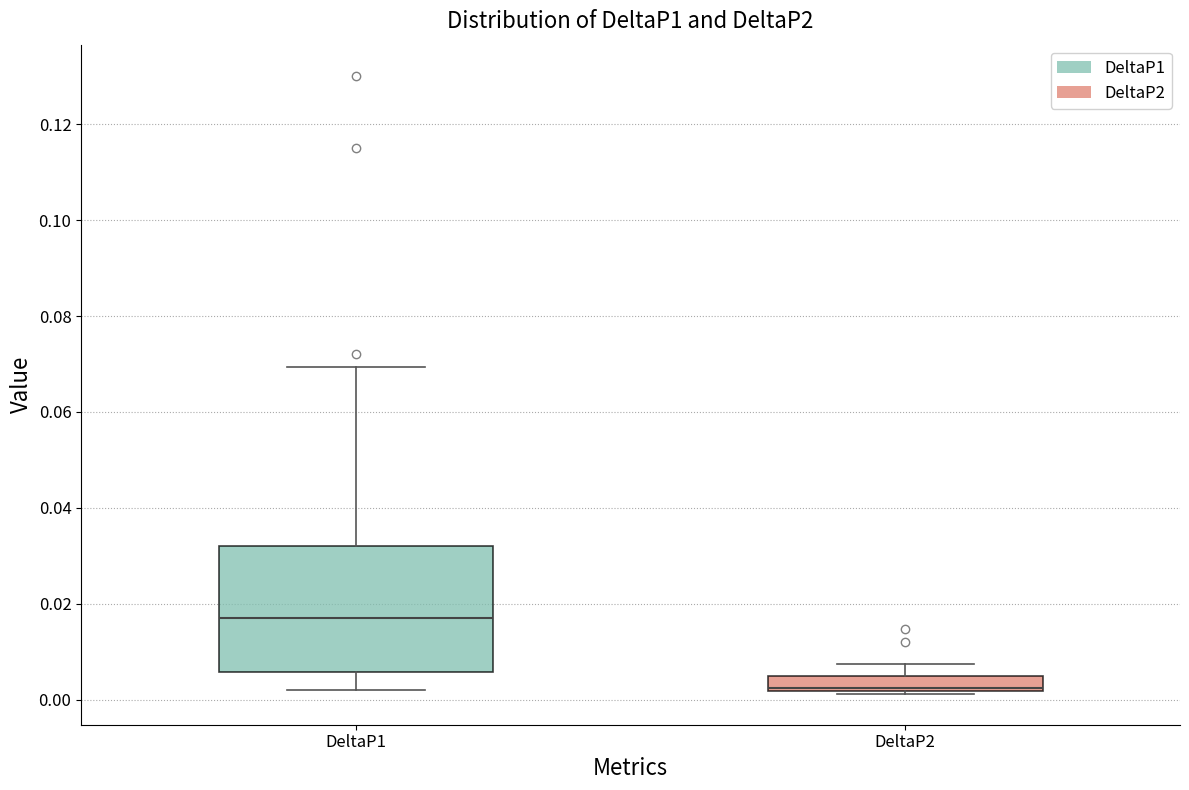

Where does the upper whisker of the box for DeltaP2 end on the y-axis? The values are not printed on the chart, so give them approximately, as read against the axis.

0.008